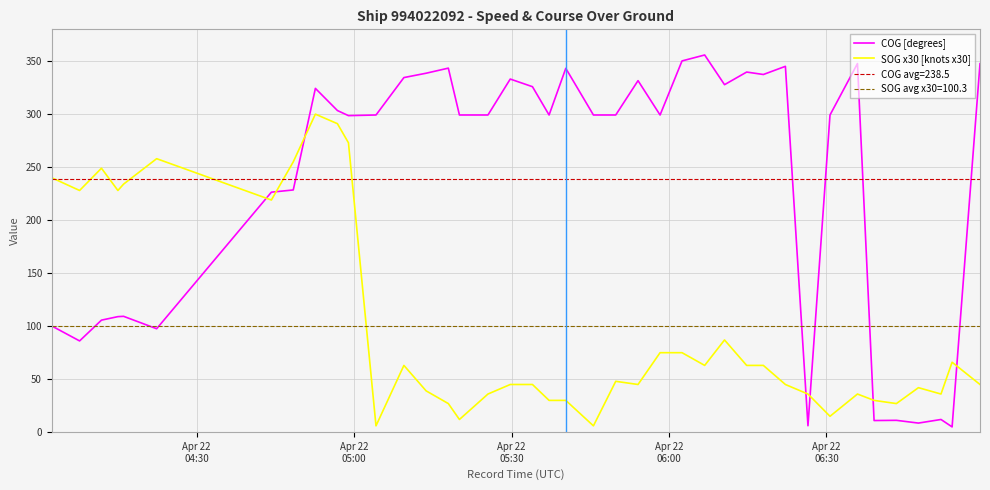

How many values in the SOG x30 [knots x30] series exceed 48?

19